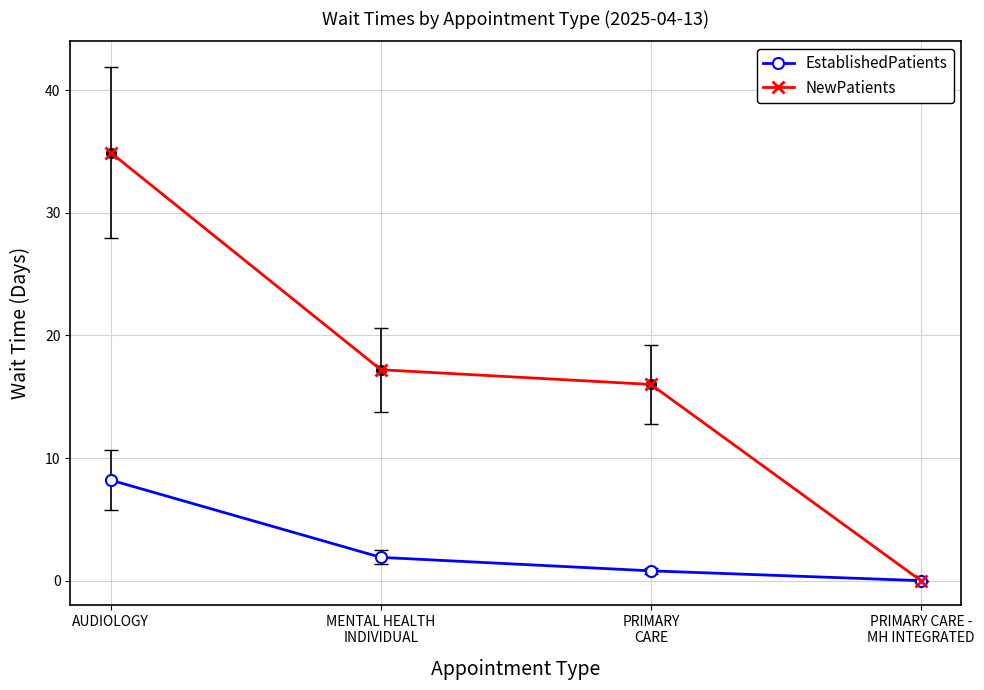

True or false: EstablishedPatients has more than 0 interior local peaks.

False